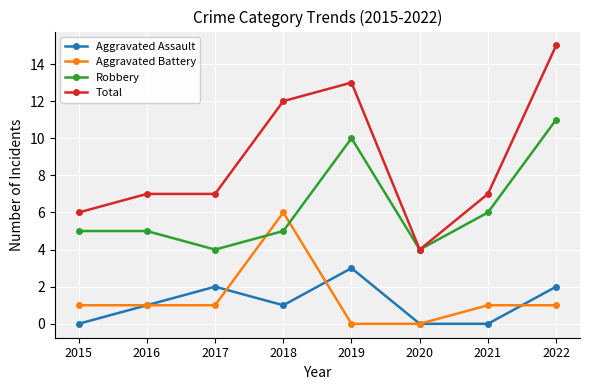

True or false: Total and Aggravated Battery cross at least once.

False